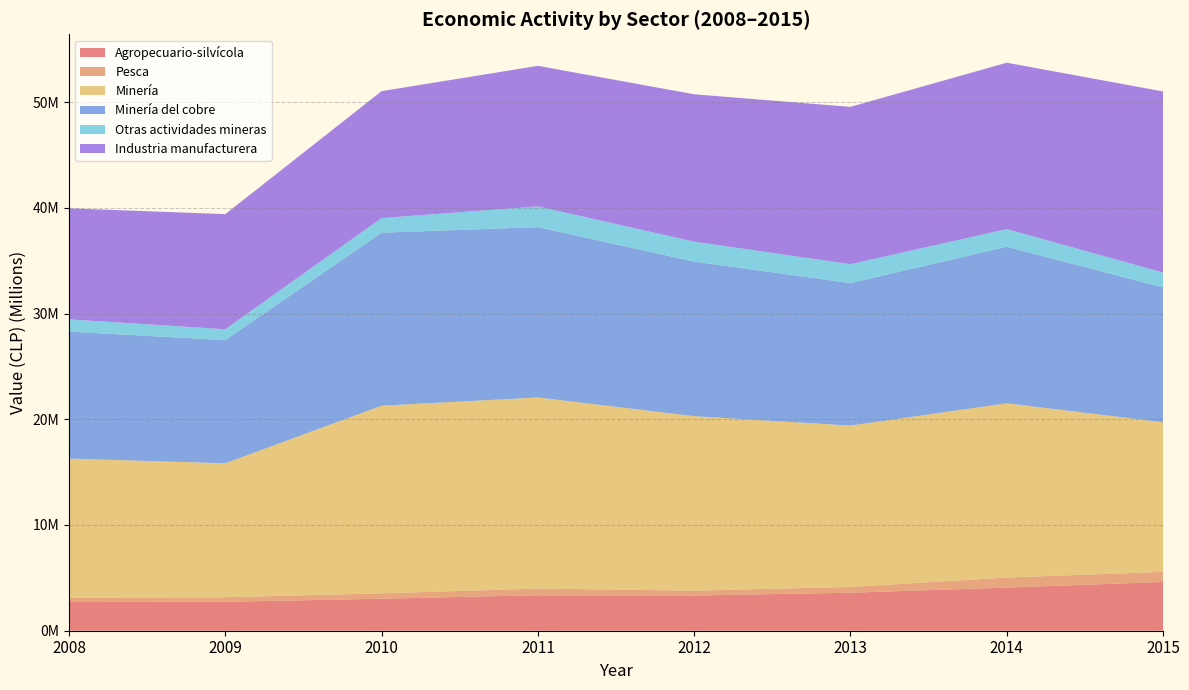

Reading left to right, extract all data points from this chart.

Agropecuario-silvícola: 2711891	2738801	3029808	3357540	3330408	3595871	4083005	4612571
Pesca: 405094	427991	509379	631406	459713	546694	950434	957637
Minería: 13164592	12670391	17743114	18070636	16502538	15260963	16475014	14150605
Minería del cobre: 12007282	11649569	16360236	16113918	14621643	13473862	14808797	12749382
Otras actividades mineras: 1157310	1020821	1382879	1956718	1880894	1787100	1666217	1401222
Industria manufacturera: 10506172	10892426	12005186	13295316	13940298	14882537	15738145	17131200